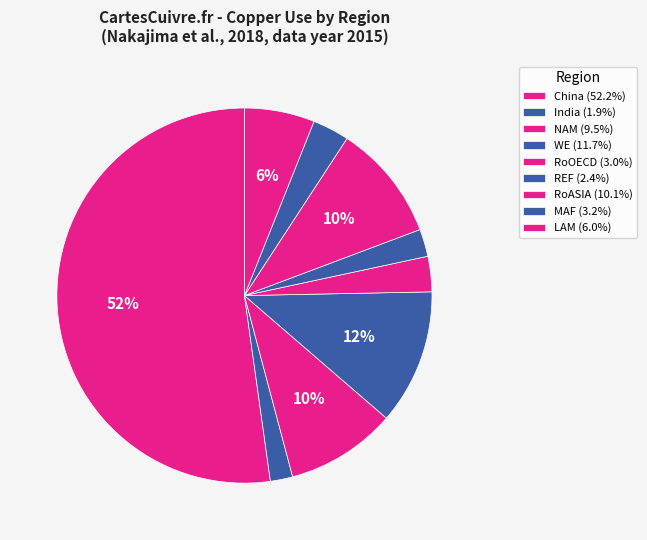

How many segments does this pie chart have?

9